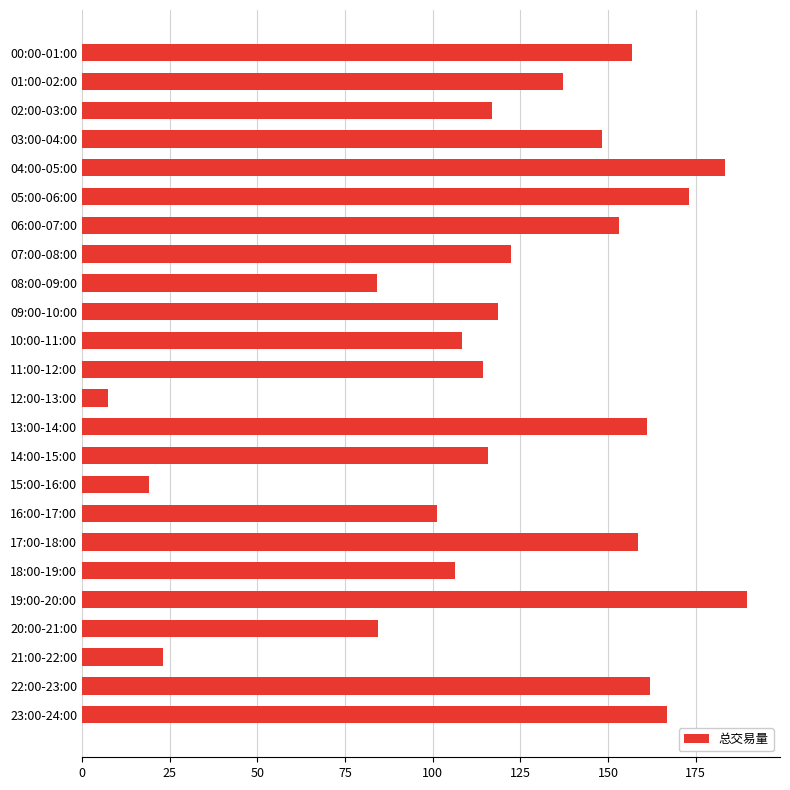

What is the difference between the maximum and minimum values?

182.0